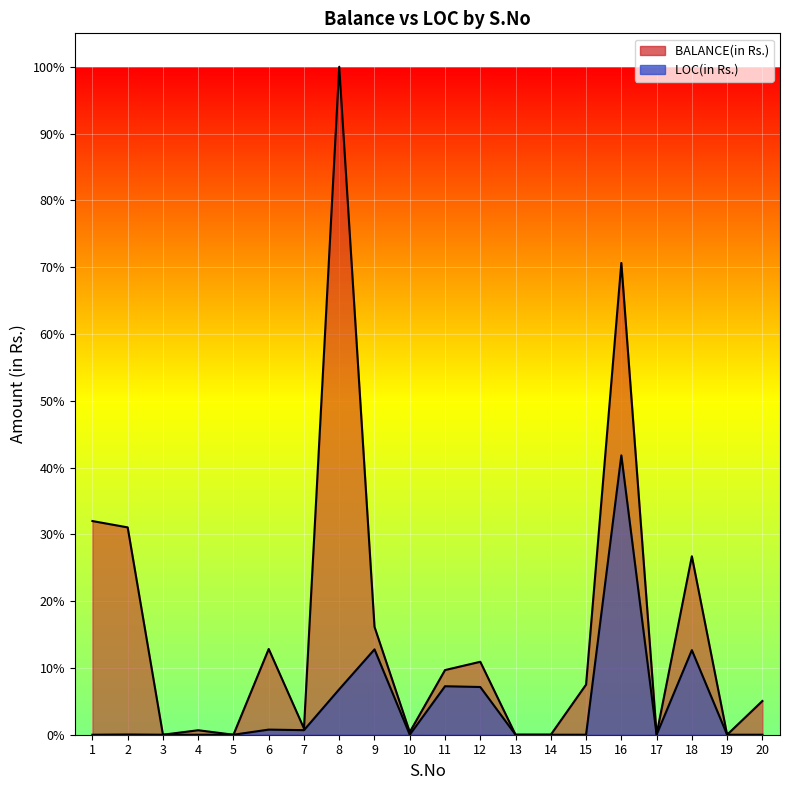

How many categories are shown in the chart?

20